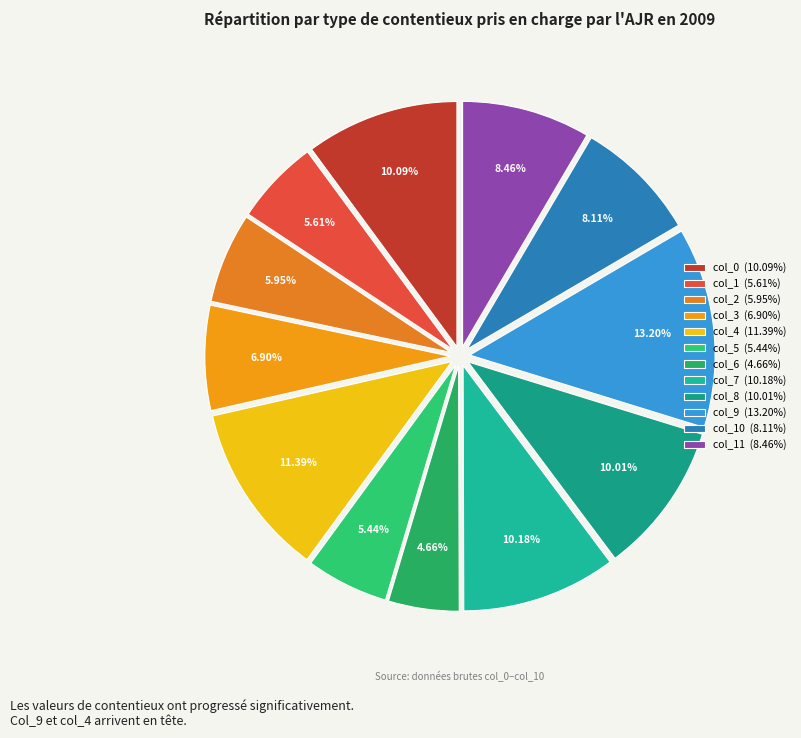

How many segments does this pie chart have?

12